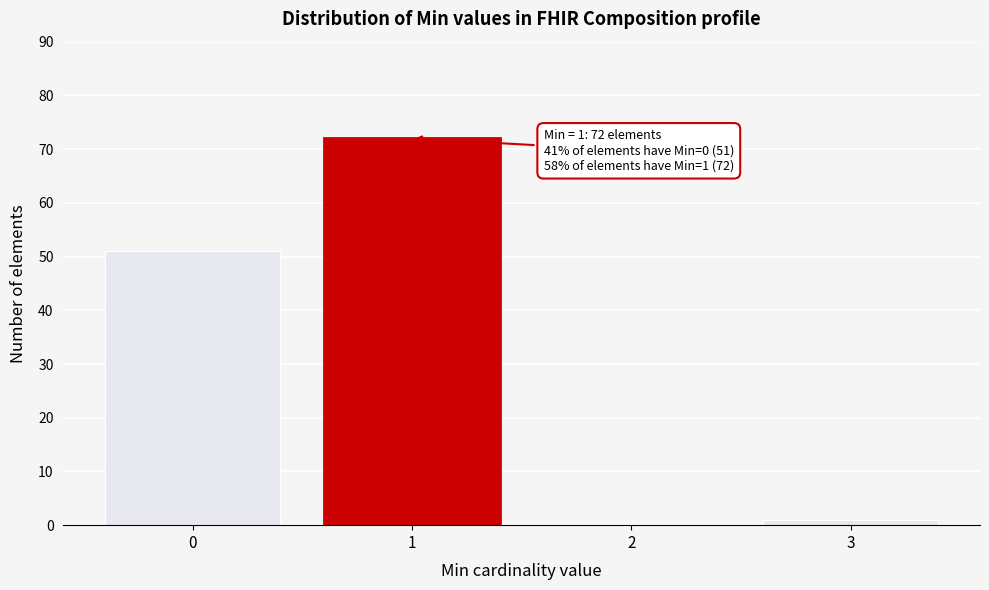

Reading left to right, list all the values displayed in this chart.

0=51	1=72	2=0	3=1